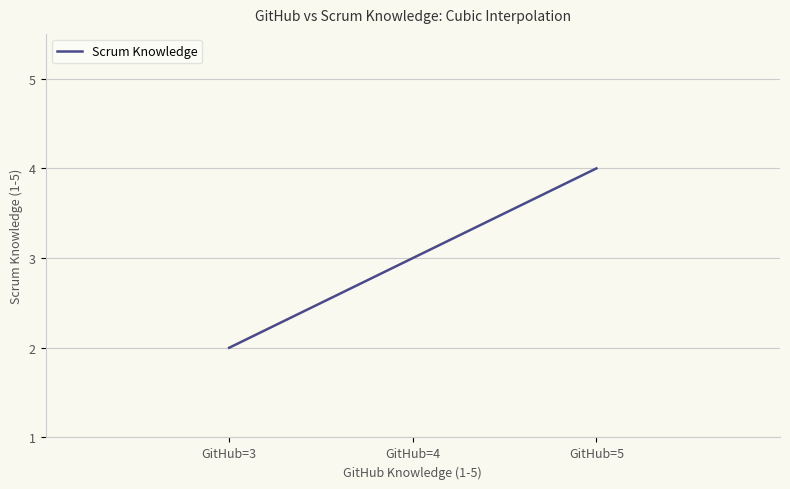

What is the smallest value displayed?

2